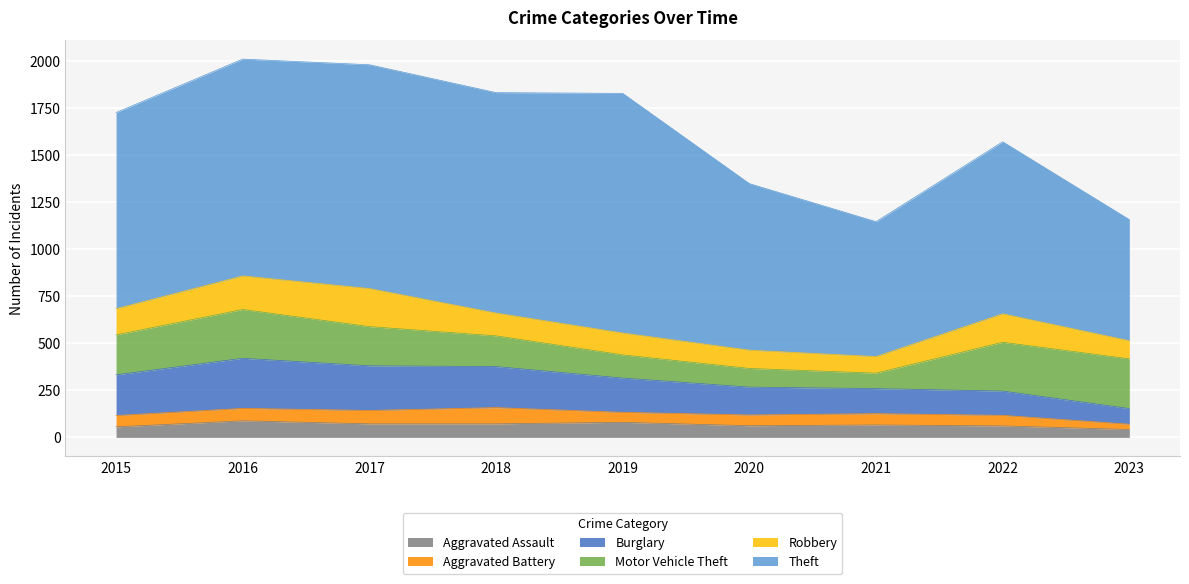

Where is the first local maximum for Burglary?

2016